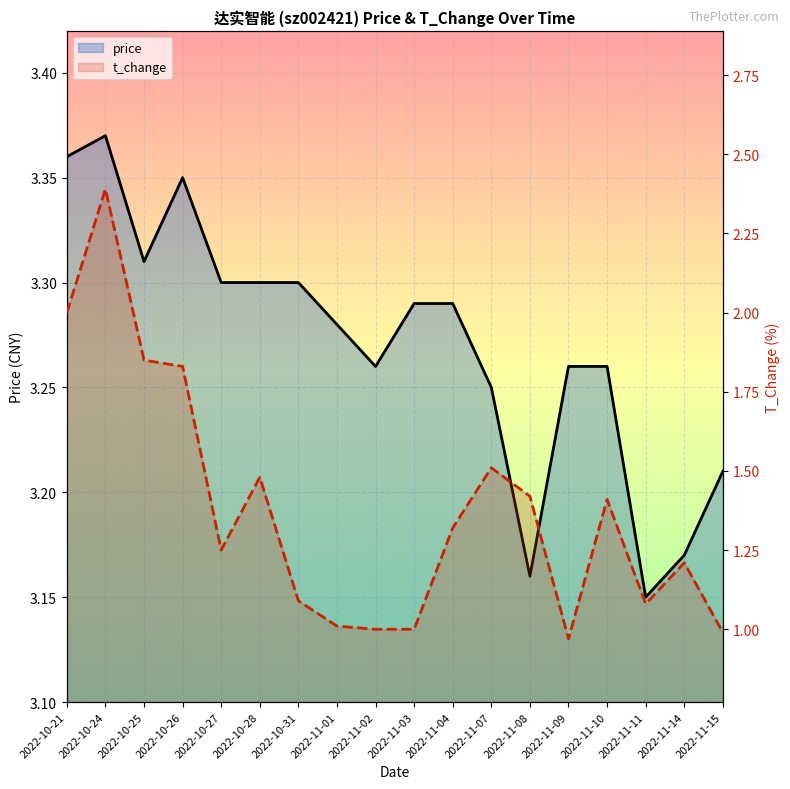

What is the label of the 11th point from the left?

2022-11-04